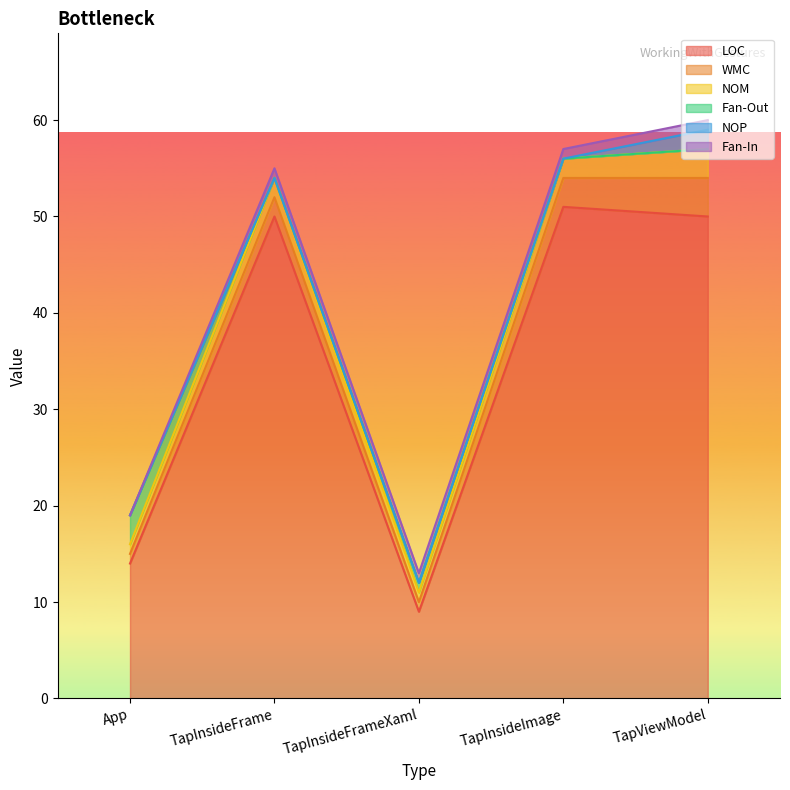

True or false: Fan-Out and WMC intersect in this chart.

True